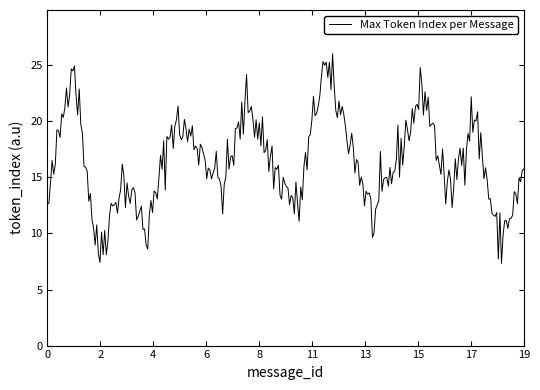

What is the minimum value shown in the chart?

7.3